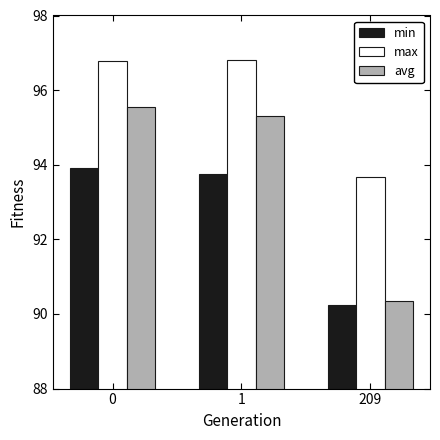

What is the sum of all min values?

277.9